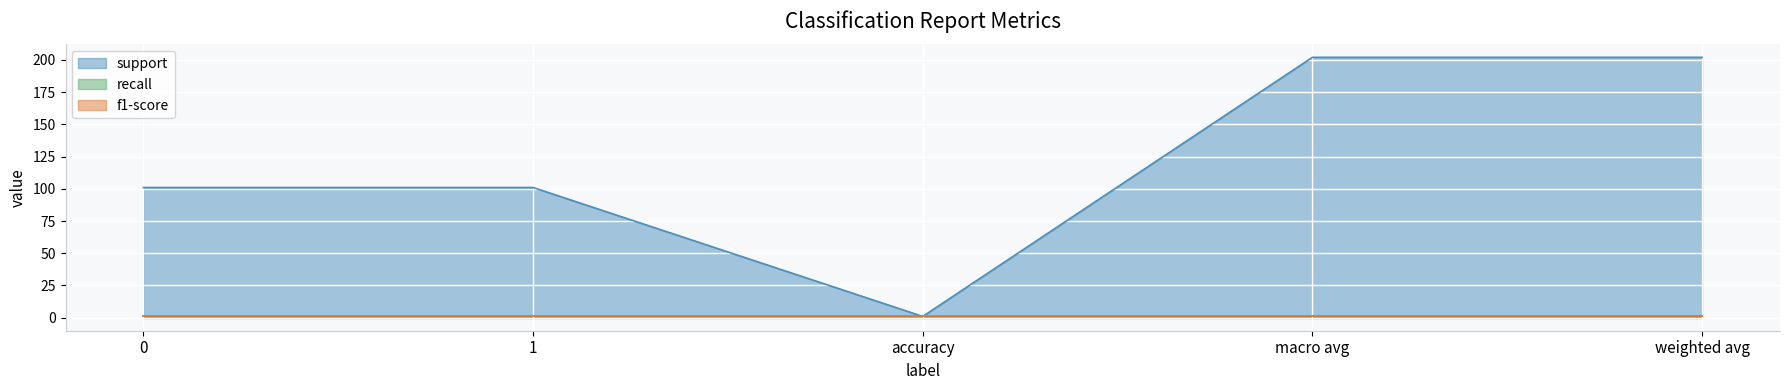

Which series changed the most between 0 and weighted avg?

support